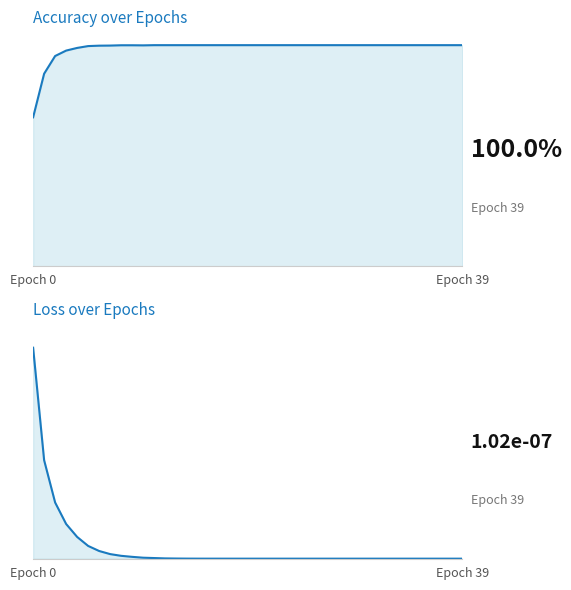

True or false: accuracy and loss cross at least once.

False